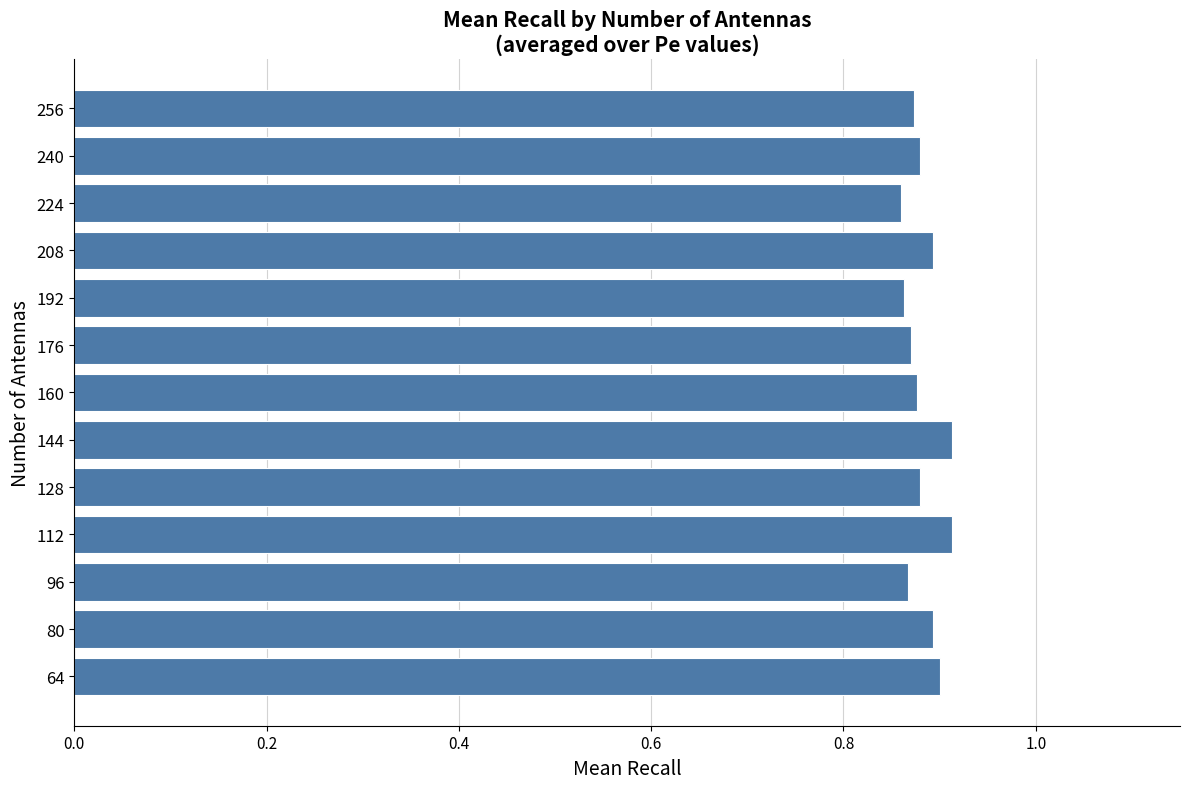

What is the sum of the values at 240 and 64?

1.8